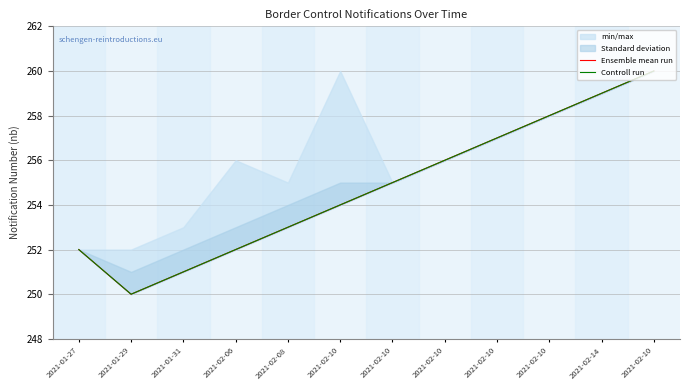

What is the difference between the maximum and minimum values in the Ensemble mean run series?

10